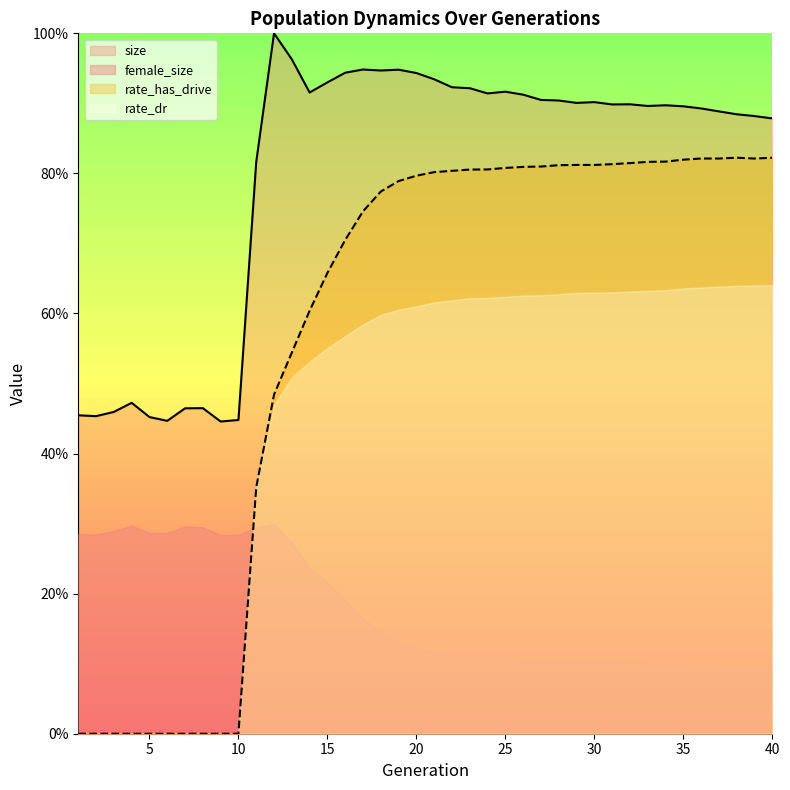

Reading left to right, extract all data points from this chart.

size: 0.5	0.5	0.5	0.5	0.5	0.4	0.5	0.5	0.4	0.4	0.8	1.0	1.0	0.9	0.9	0.9	0.9	0.9	0.9	0.9	0.9	0.9	0.9	0.9	0.9	0.9	0.9	0.9	0.9	0.9	0.9	0.9	0.9	0.9	0.9	0.9	0.9	0.9	0.9	0.9
rate_dr: 0.0	0.0	0.0	0.0	0.0	0.0	0.0	0.0	0.0	0.0	0.4	0.5	0.5	0.6	0.7	0.7	0.7	0.8	0.8	0.8	0.8	0.8	0.8	0.8	0.8	0.8	0.8	0.8	0.8	0.8	0.8	0.8	0.8	0.8	0.8	0.8	0.8	0.8	0.8	0.8